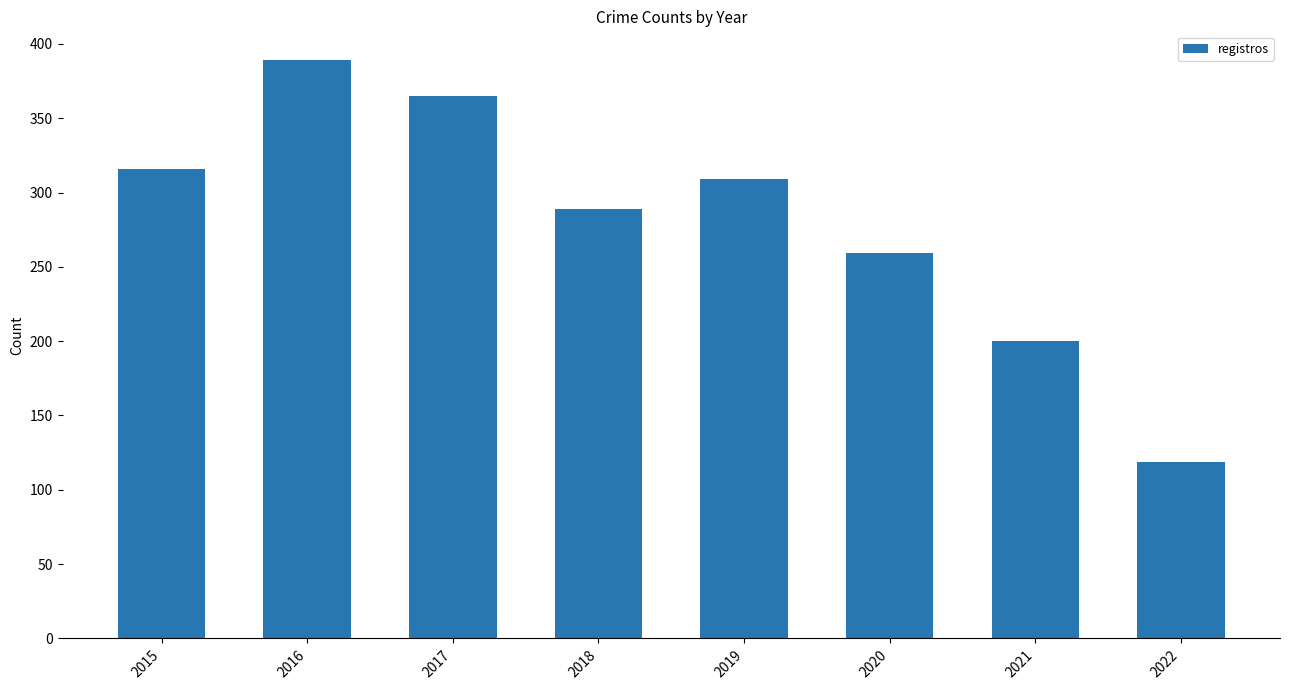

Which label corresponds to the largest value in the chart?

2016